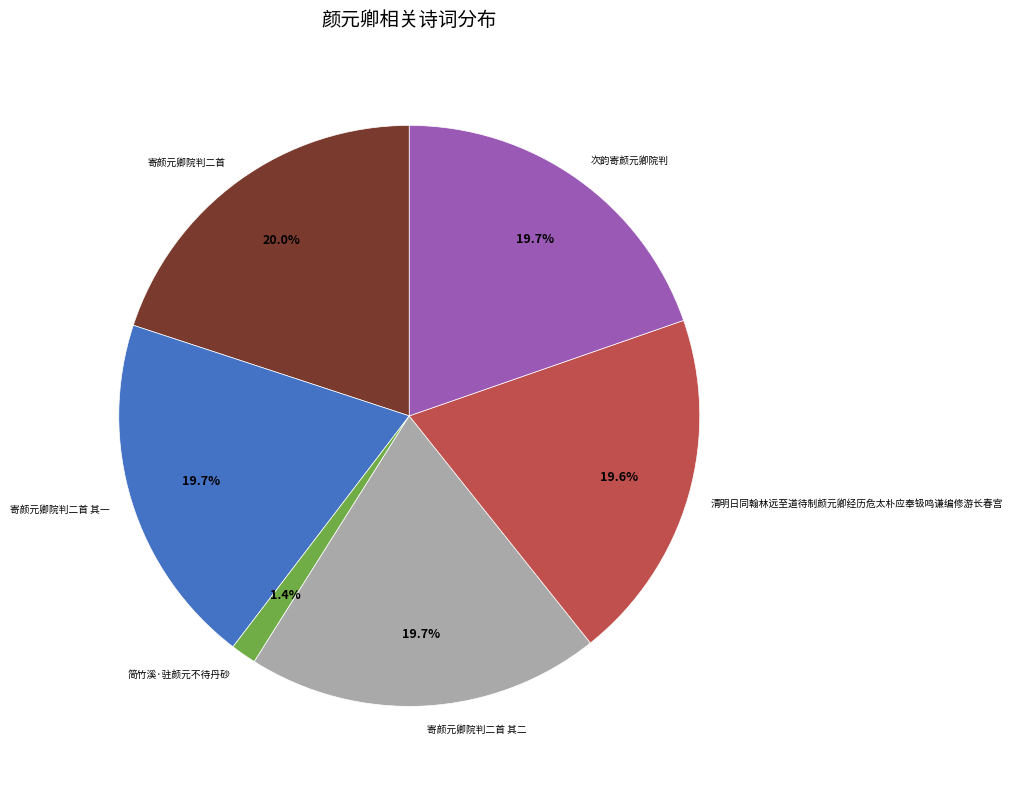

Between 简竹溪·驻颜元不待丹砂 and 寄颜元卿院判二首 其二, which is larger?

寄颜元卿院判二首 其二